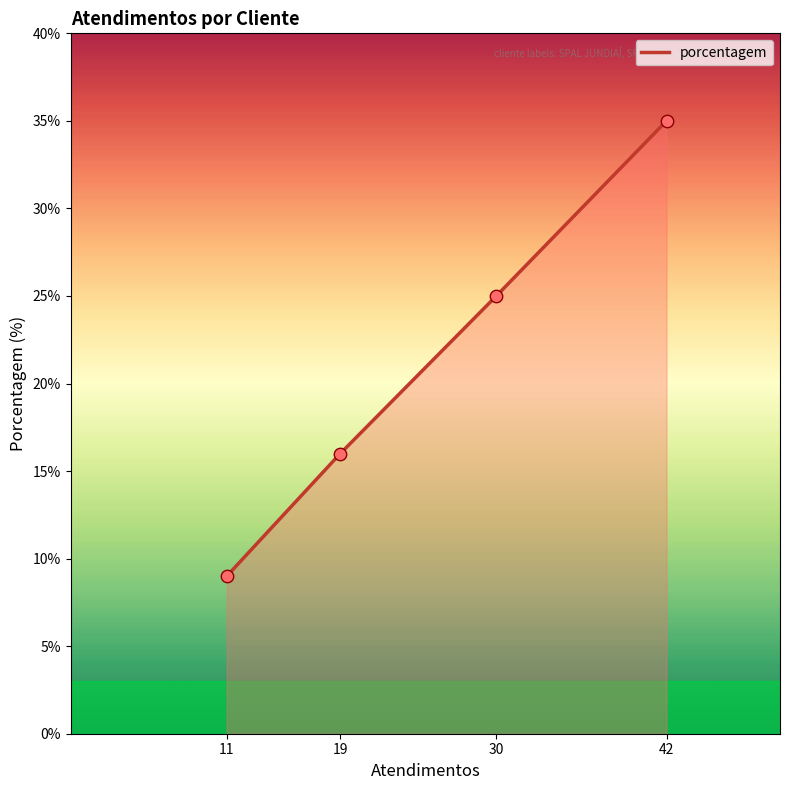

What is the change in value from 30 to 42?

+10